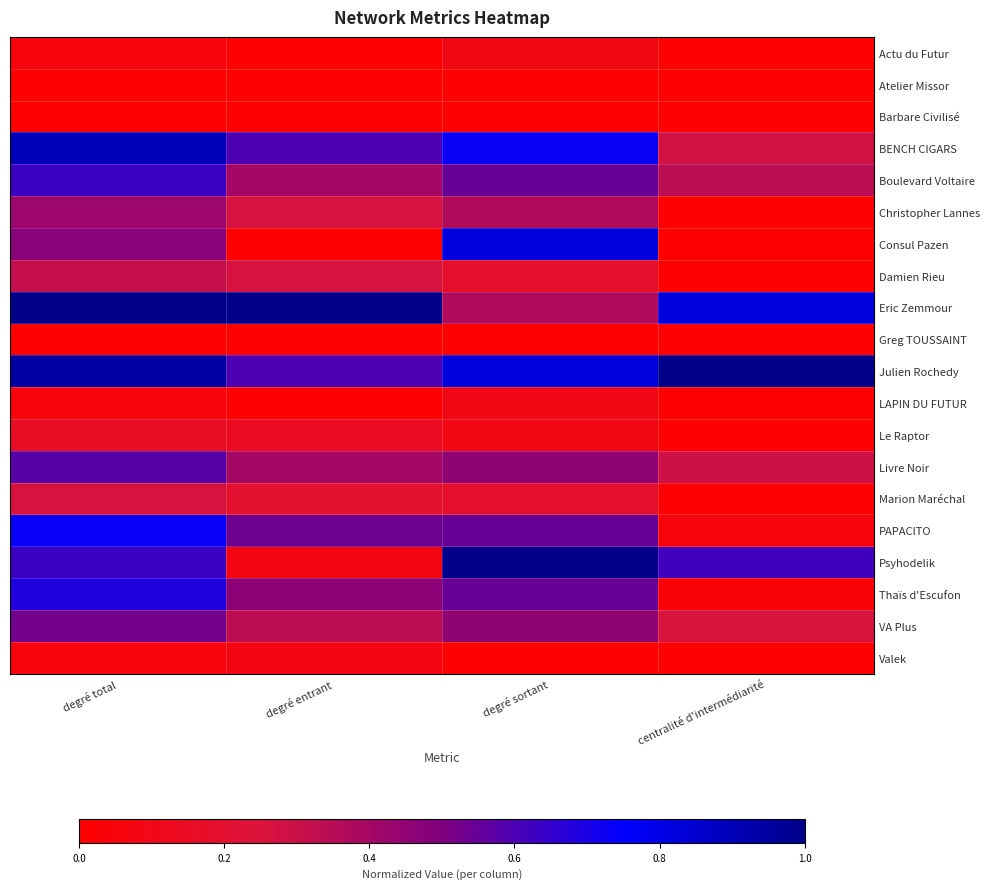

What is the total value across all series at centralité d'intermédiarité?

3.7